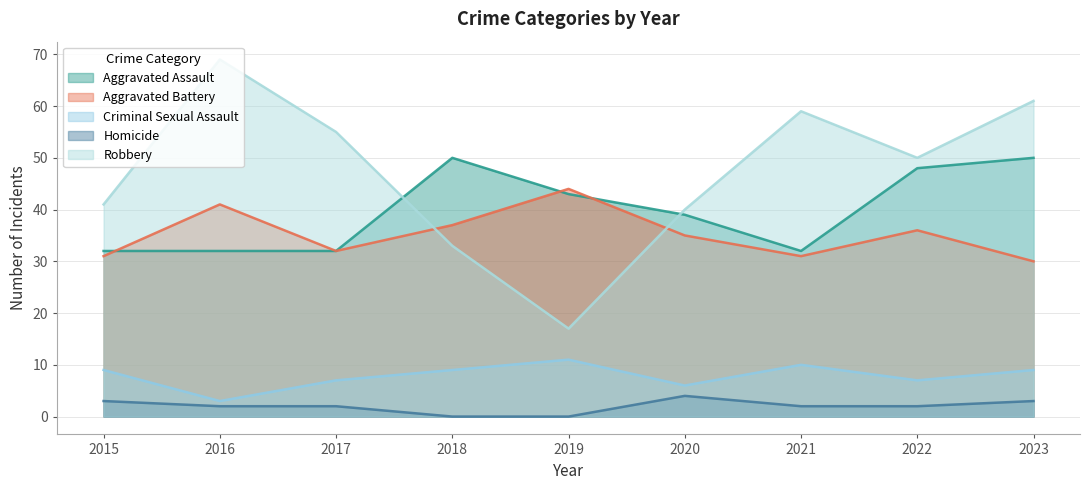

Reading right to left, what are all the values shown in this chart?

Aggravated Assault: 50	48	32	39	43	50	32	32	32
Aggravated Battery: 30	36	31	35	44	37	32	41	31
Criminal Sexual Assault: 9	7	10	6	11	9	7	3	9
Homicide: 3	2	2	4	0	0	2	2	3
Robbery: 61	50	59	40	17	33	55	69	41